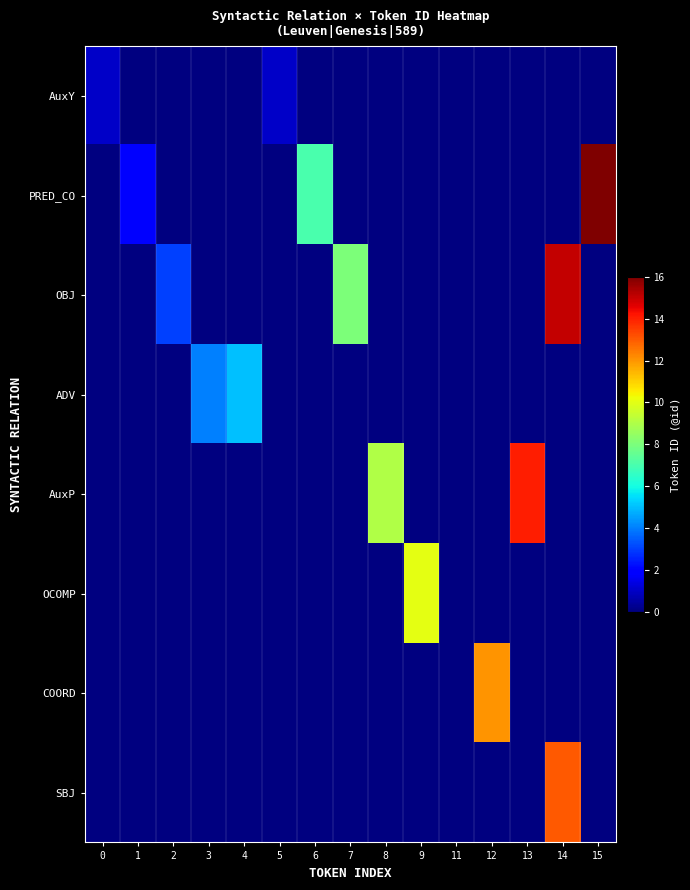

Is the value of AuxP at 9 greater than the value of OCOMP at 4?

No